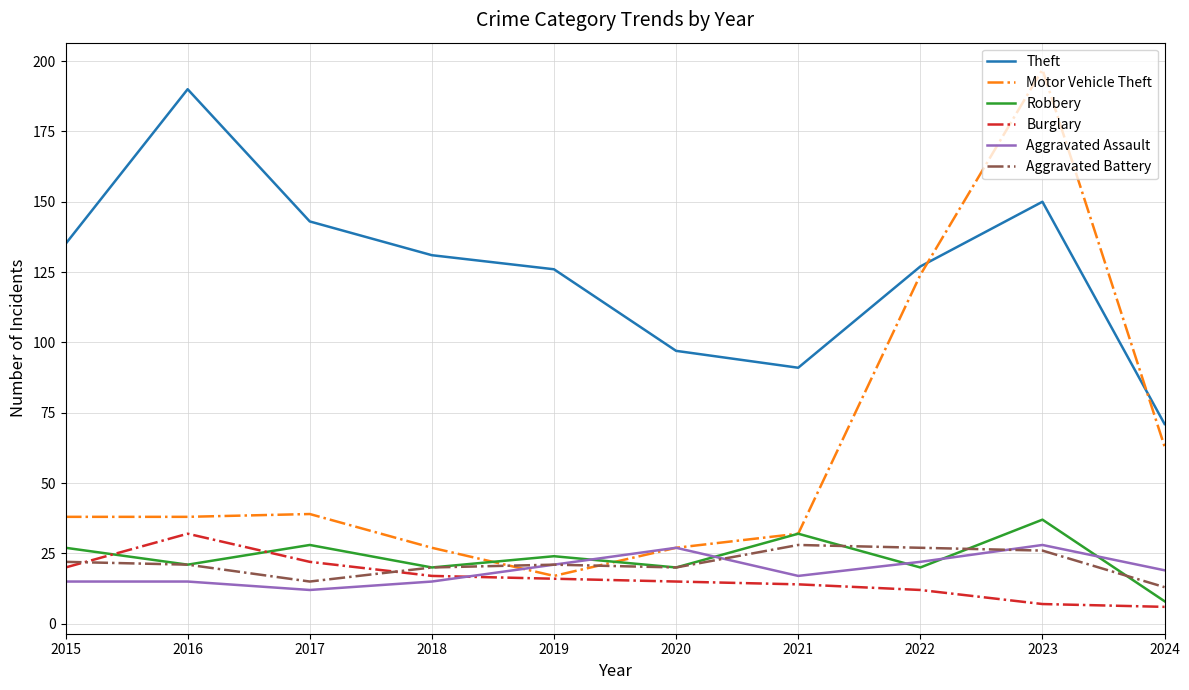

What is the difference between the maximum and minimum values in the Robbery series?

29